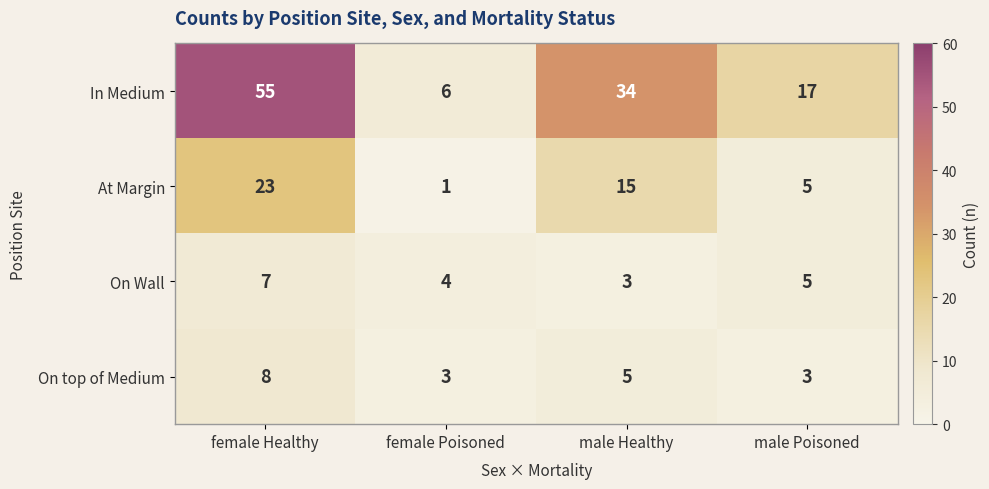

Which series has the largest range (max minus min)?

In Medium